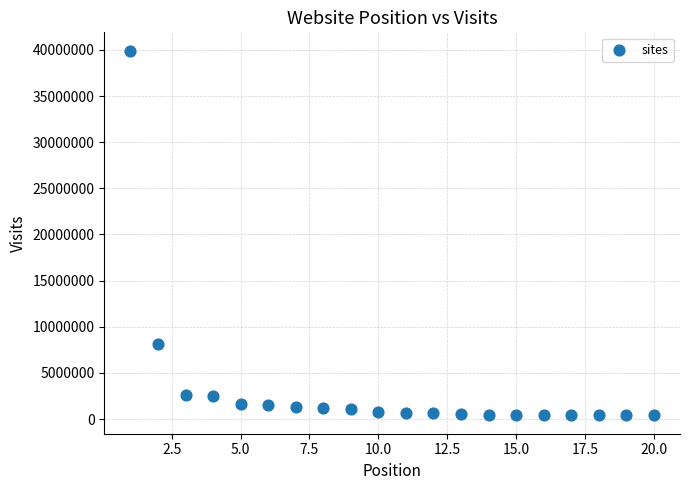

What is the range of Y values (max minus min)?

39548921